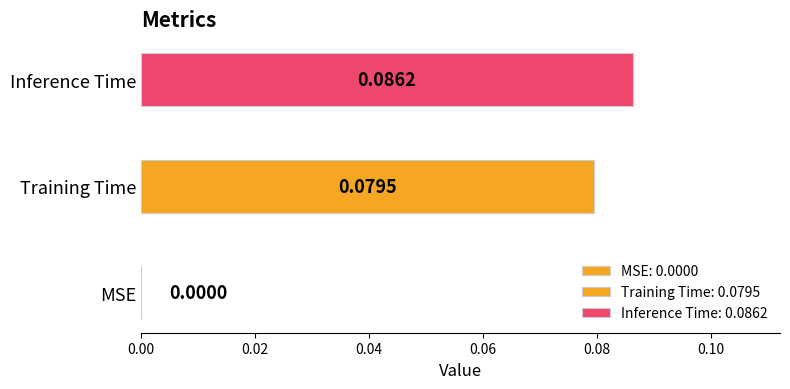

Reading left to right, transcribe all the data shown in this chart.

MSE=0.0	Training Time=0.1	Inference Time=0.1